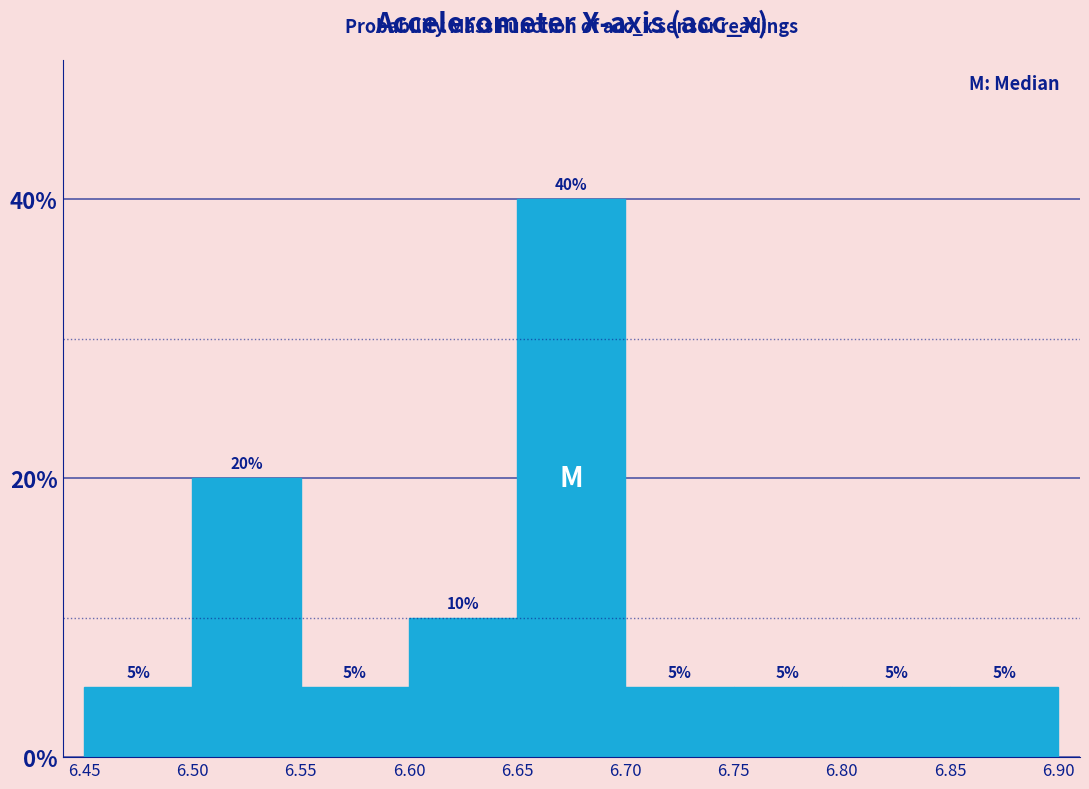

What is the height of the bar covering 6.45 to 6.50 on the x-axis?

5